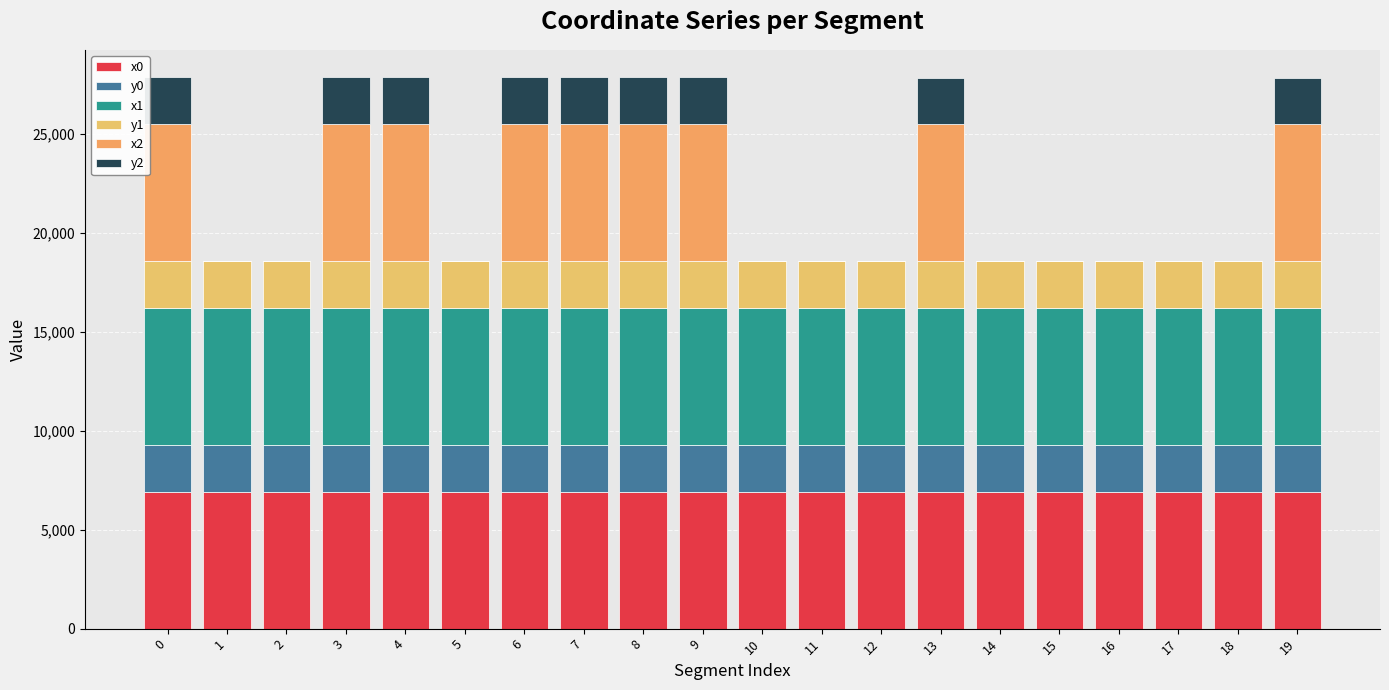

Rank the series at 2 from lowest to highest value.

x2, y2, y1, y0, x1, x0